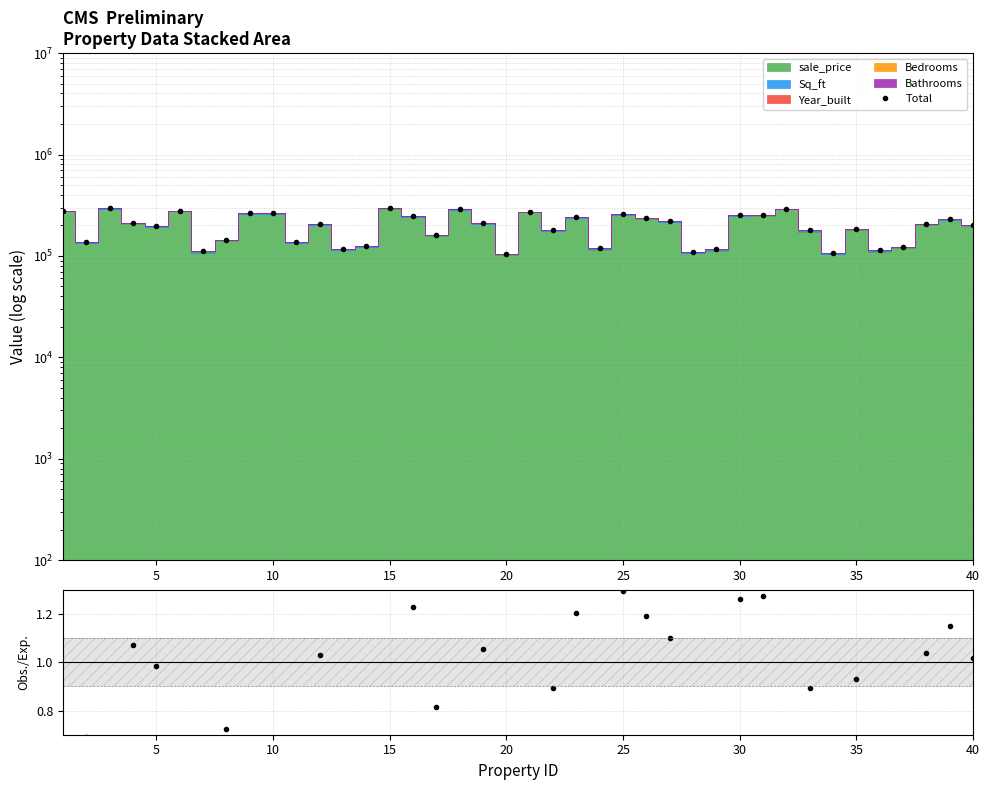

What is the lowest value of the Ratio series?

0.5